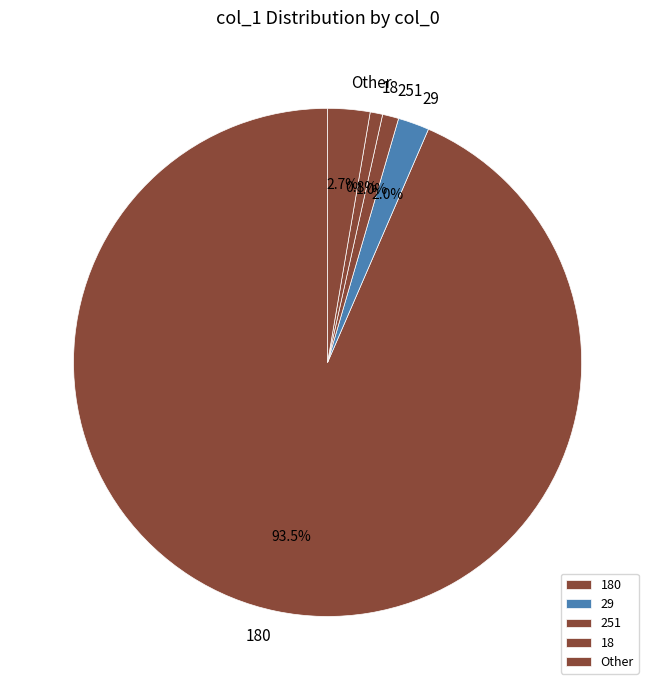

To the nearest percent, what is the difference between the largest and smallest slice percentages?

93%